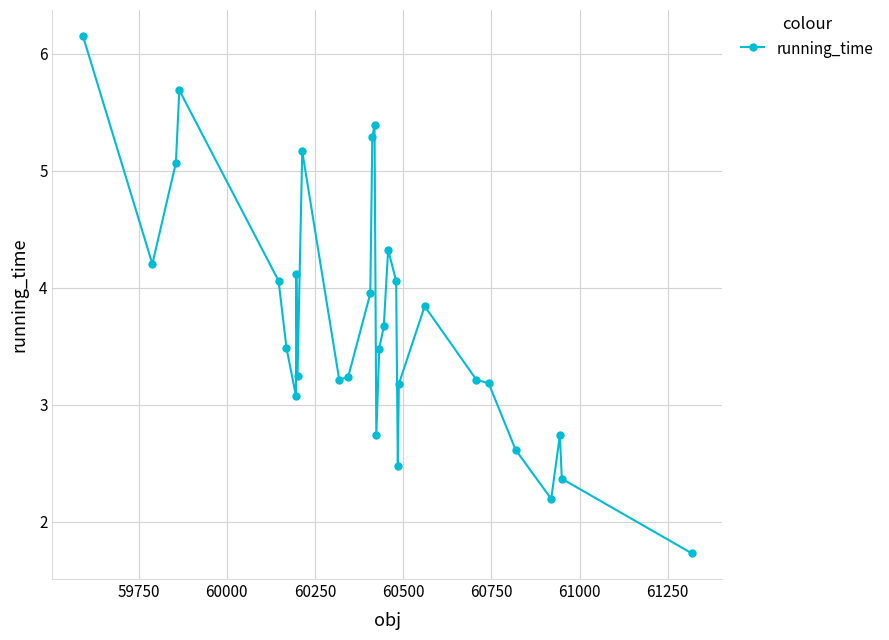

What is the minimum value shown in the chart?

1.7